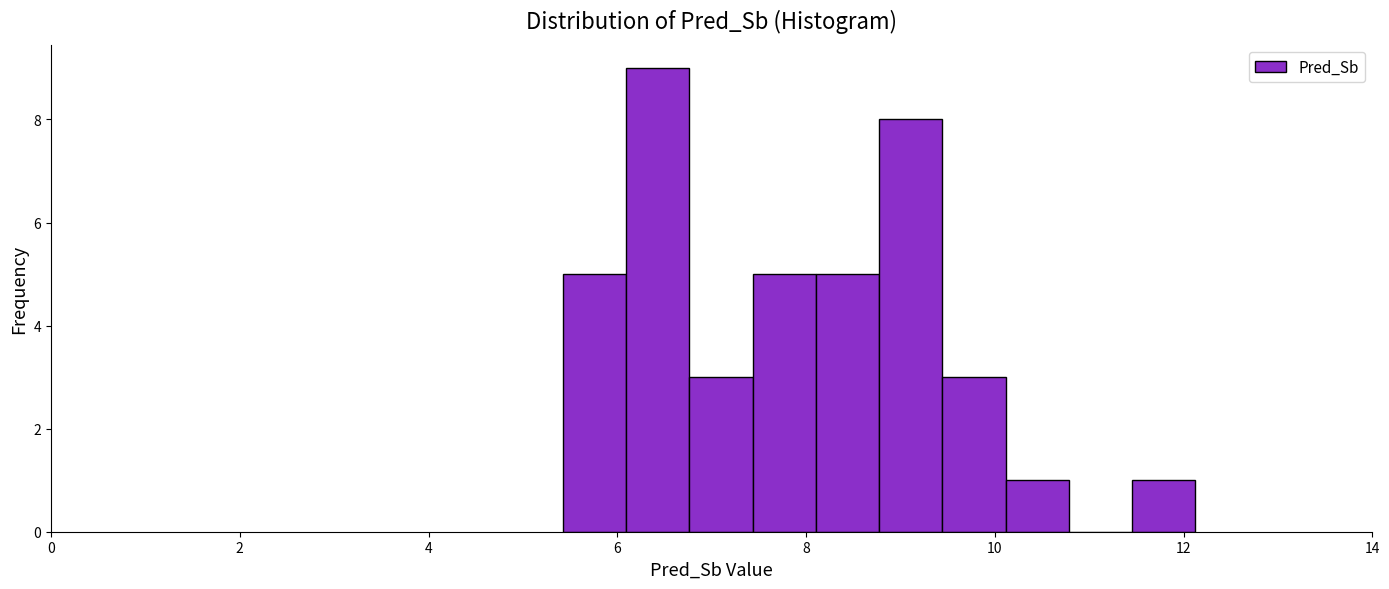

Read against the x-axis, roughly where is the centre of the tallest bar?

6.4